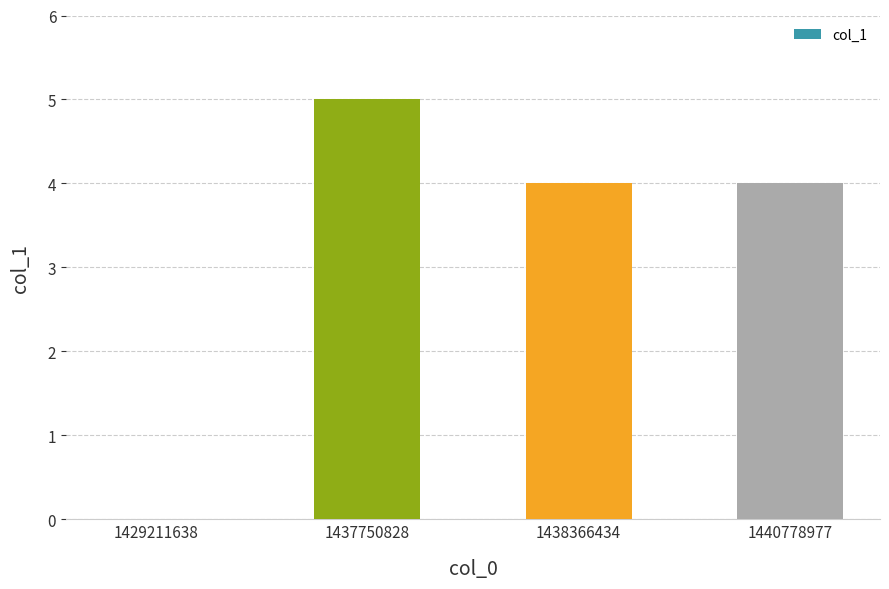

Which has a higher value, 1437750828 or 1429211638?

1437750828